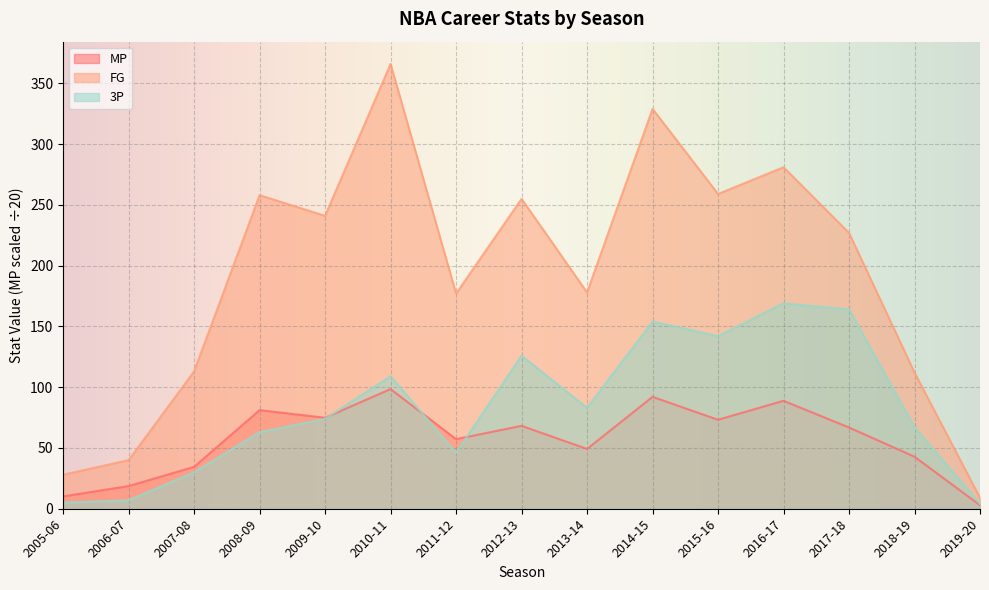

How many times do MP and 3P cross each other?

3